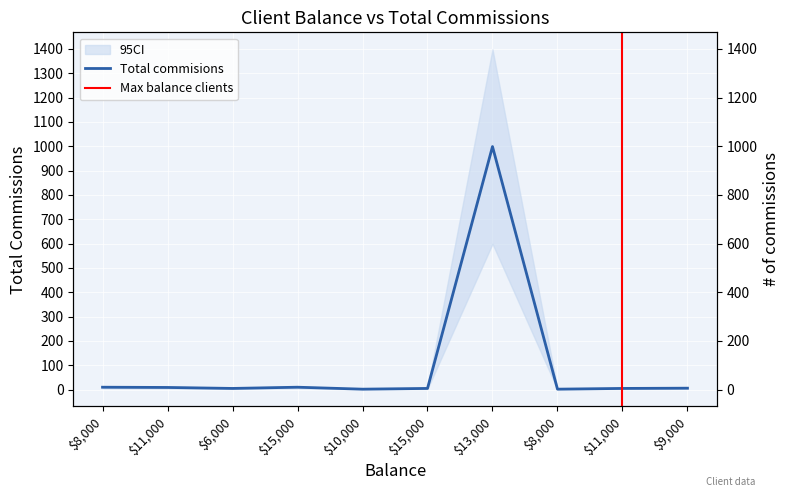

Reading left to right, extract all data points from this chart.

8000=10	11000=9	6000=5	15000=10	10000=2	15000=5	13000=999	8000=2	11000=5	9000=6